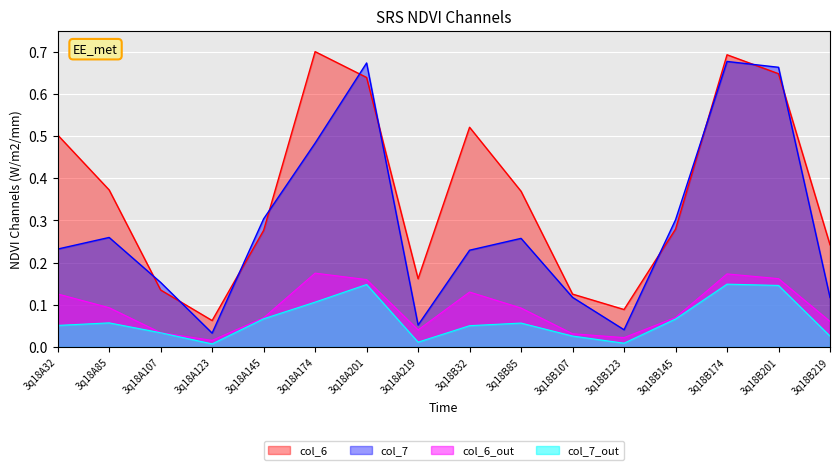

How many categories are shown in the chart?

16